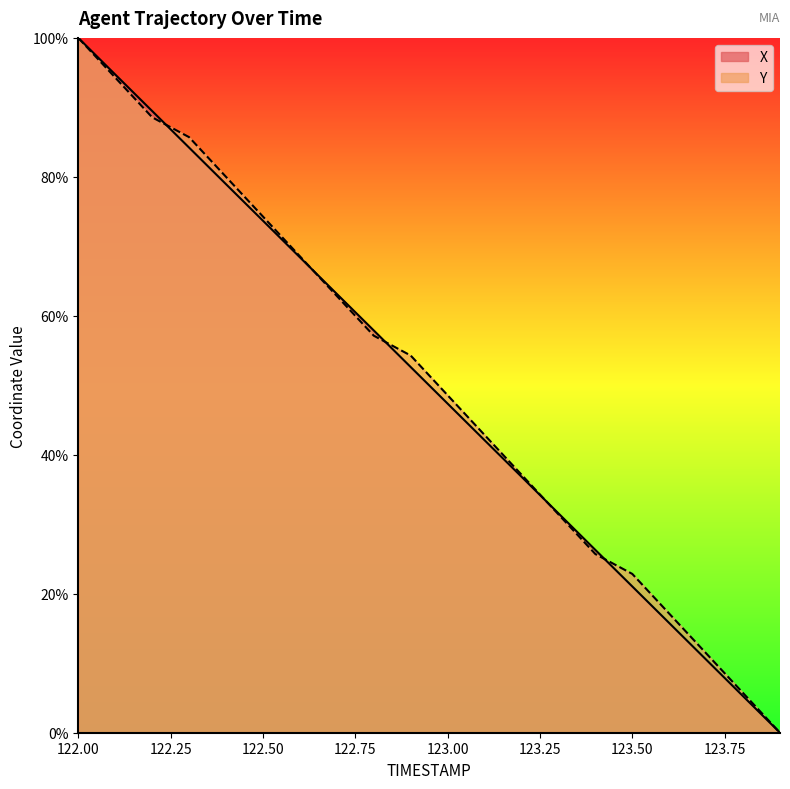

Rank the categories by X value from lowest to highest.

123.9, 123.8, 123.7, 123.6, 123.5, 123.4, 123.3, 123.2, 123.1, 123.0, 122.9, 122.8, 122.7, 122.6, 122.5, 122.4, 122.3, 122.2, 122.1, 122.0